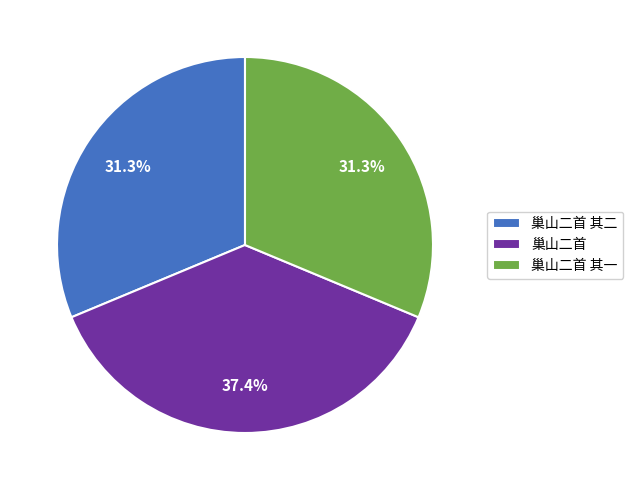

How many slices are in this pie chart?

3